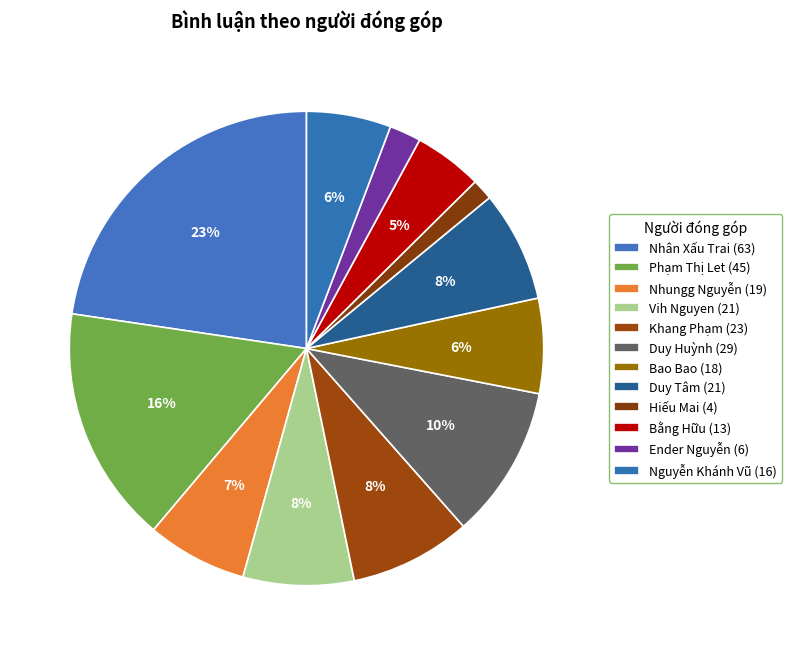

Is the sum of Vih Nguyen and Phạm Thị Let greater than half?

No